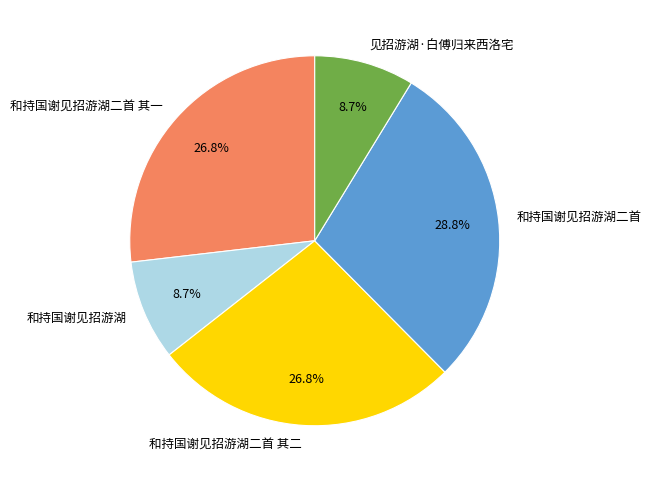

Do 见招游湖·白傅归来西洛宅 and 和持国谢见招游湖二首 together represent more than half of the pie?

No